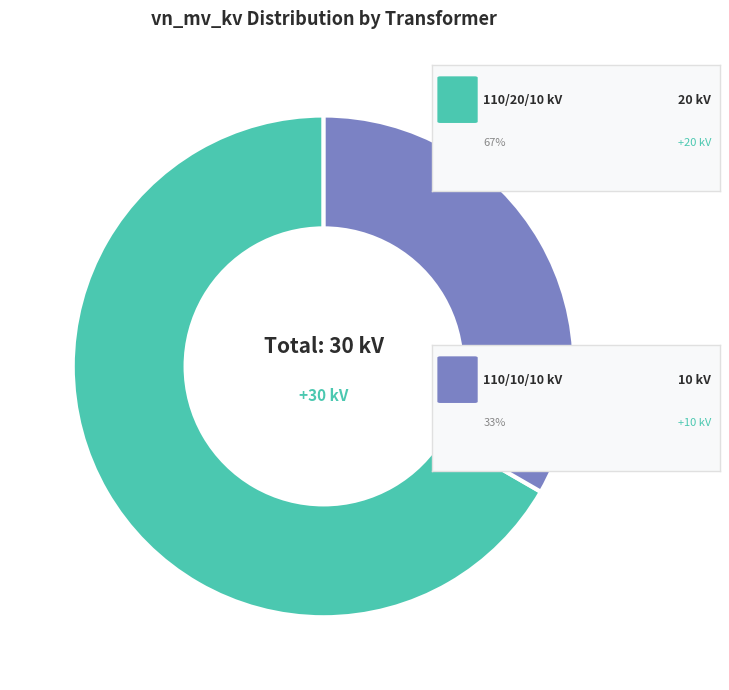

How many segments does this pie chart have?

2